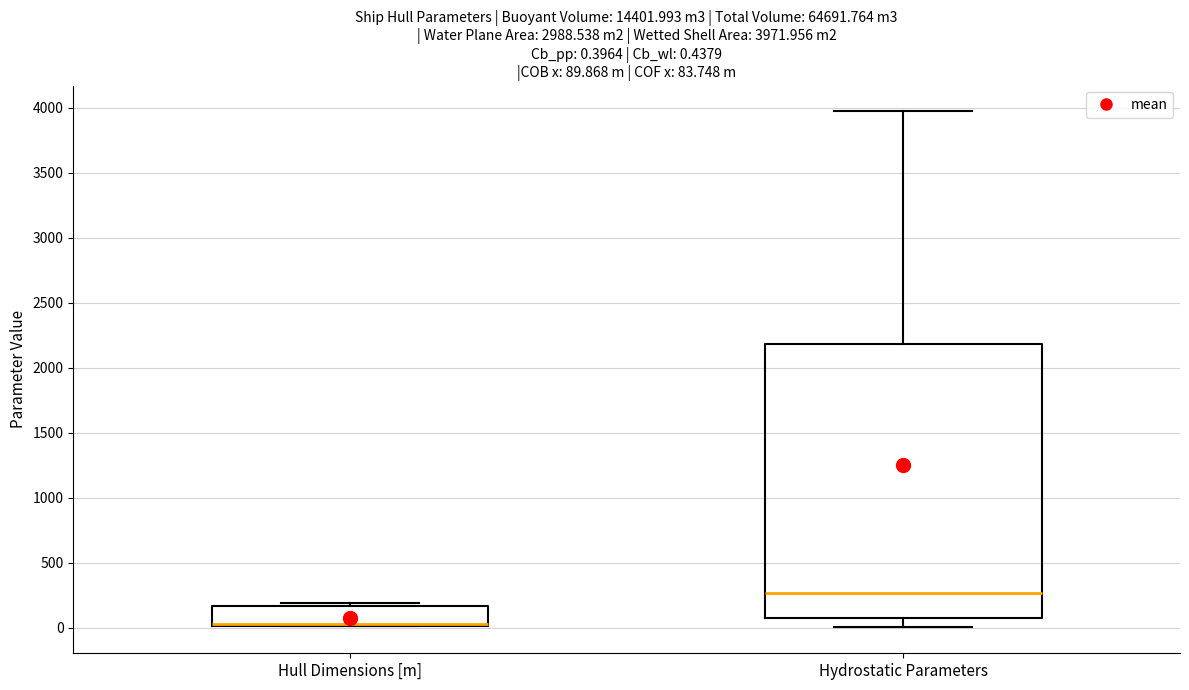

Comparing the boxes themselves (not the whiskers), which one is the tallest?

Hydrostatic Parameters